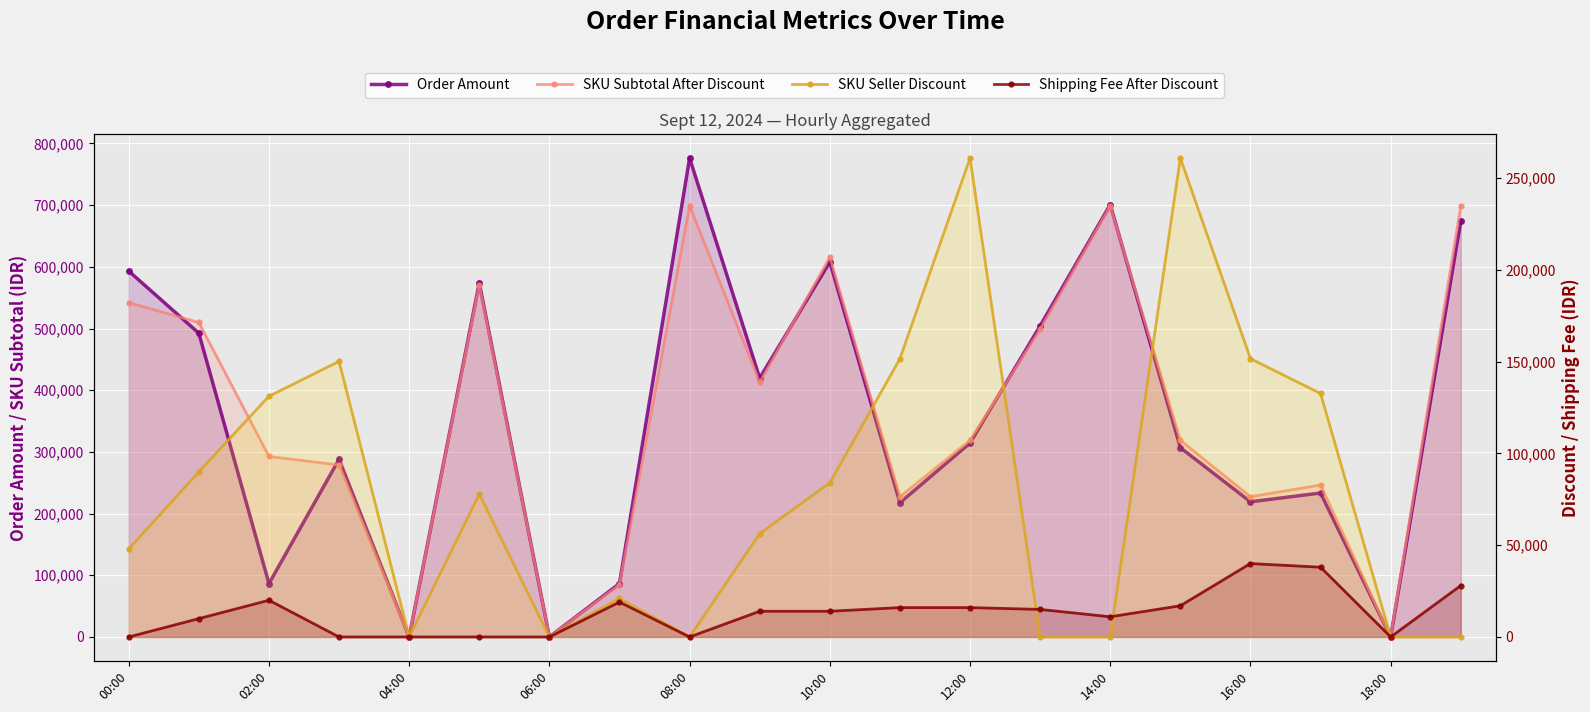

What are all the series names shown in the legend?

Order Amount, SKU Subtotal After Discount, SKU Seller Discount, Shipping Fee After Discount